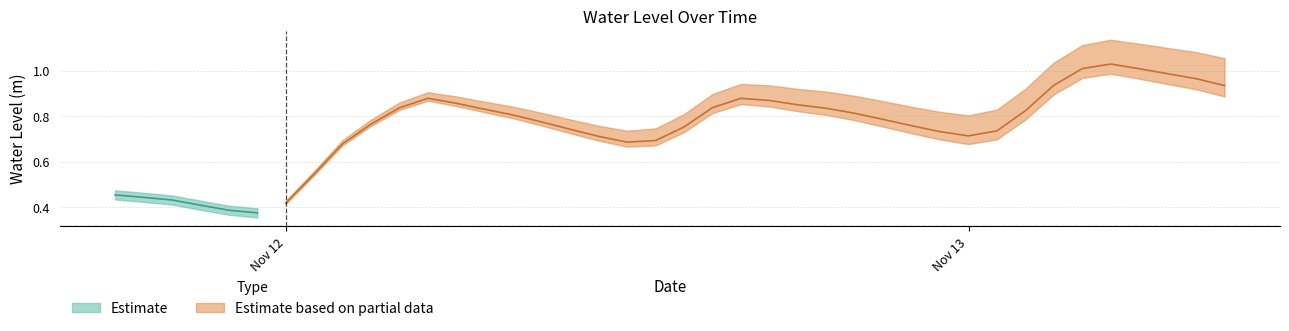

What is the smallest value displayed?

0.4